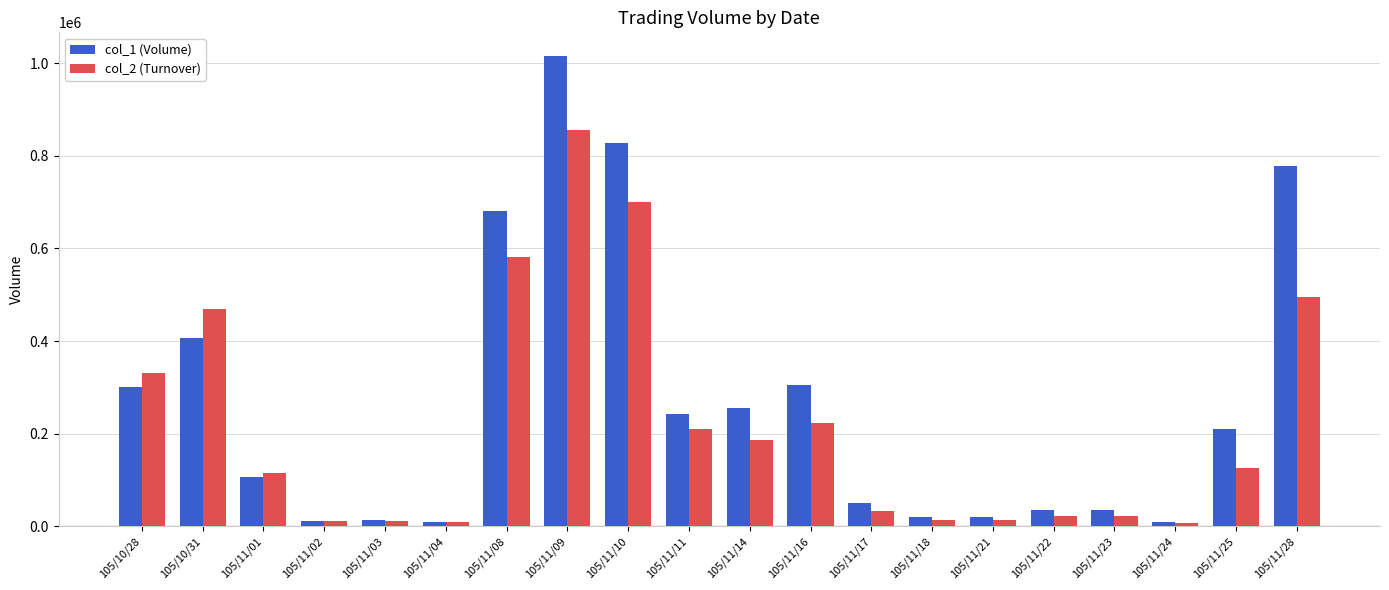

Which series has the widest spread of values?

col_1 (Volume)